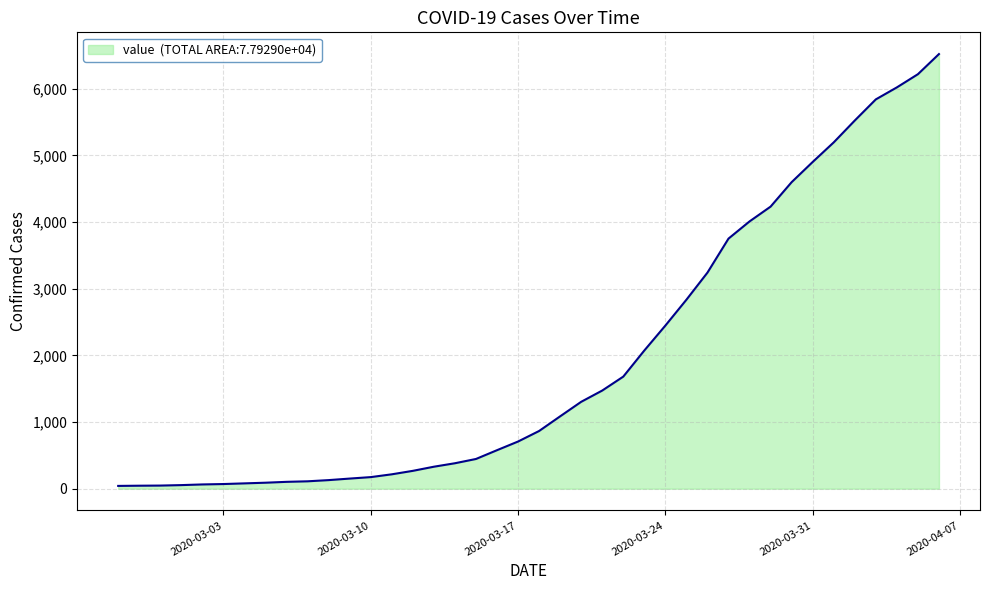

What is the greatest value displayed?

6522